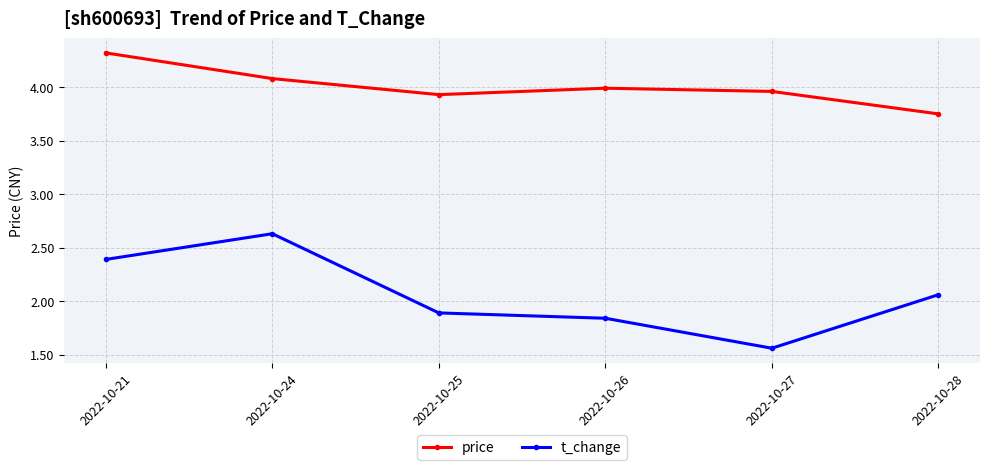

What is the difference between the maximum and second lowest values in the t_change series?

0.8